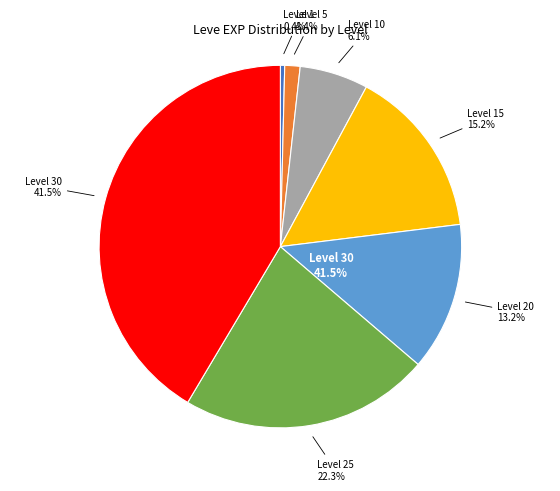

How many segments does this pie chart have?

7